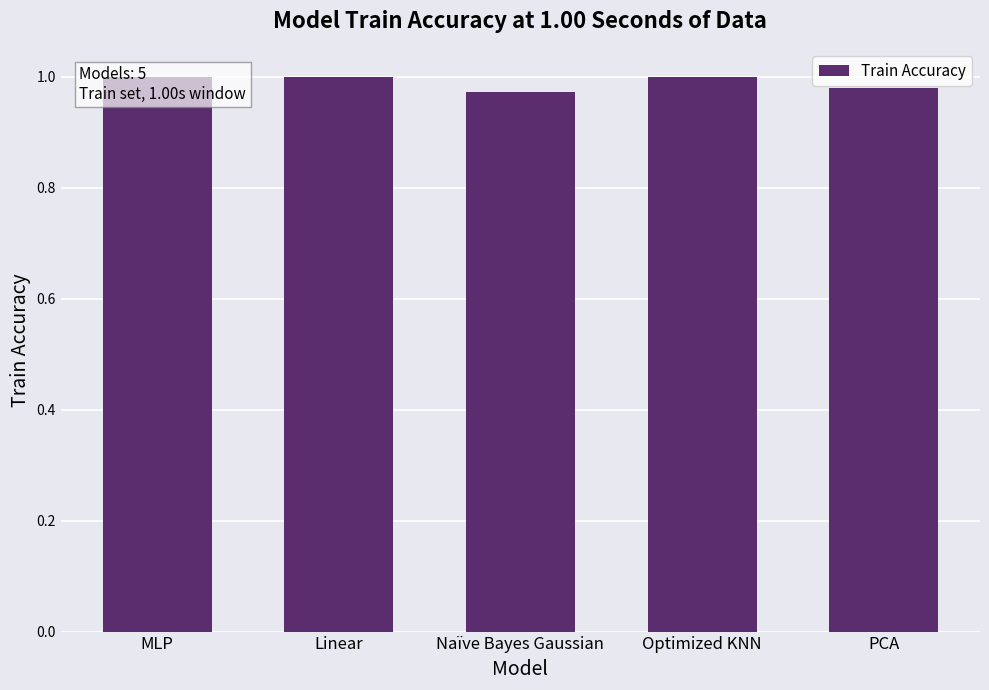

Is it true that the value at Optimized KNN is 1.0?

True